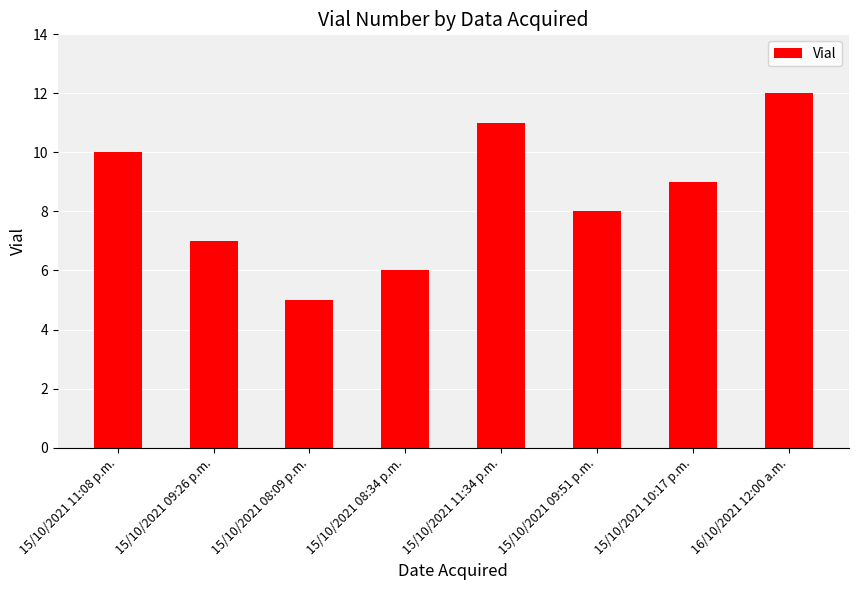

The value at 15/10/2021 11:08 p.m. is 17. True or false?

False